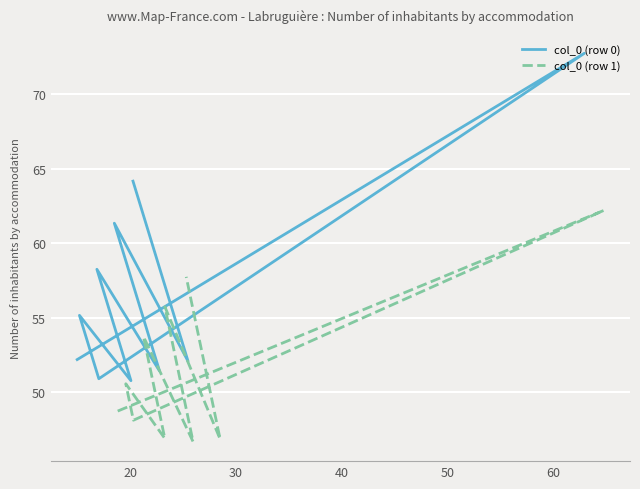

Is it true that col_0 (row 0) equals 34.8 at 30?

False